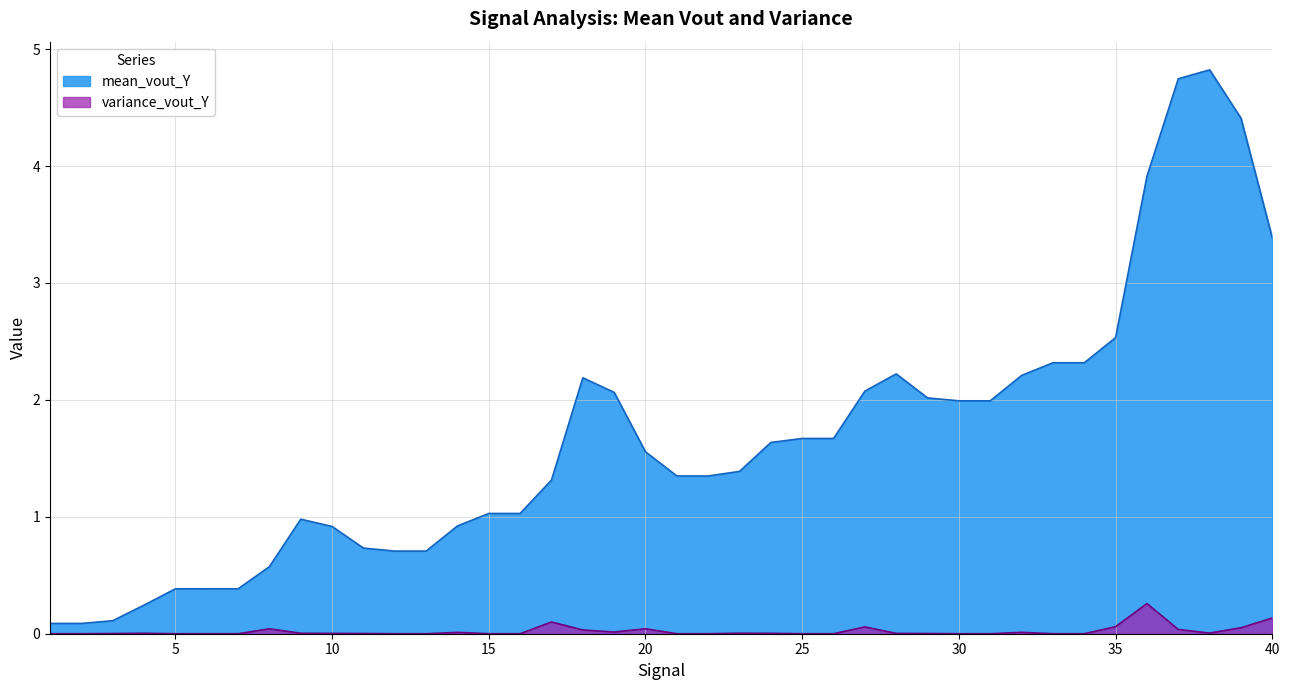

What is the approximate value of mean_vout_Y at 39?

4.4